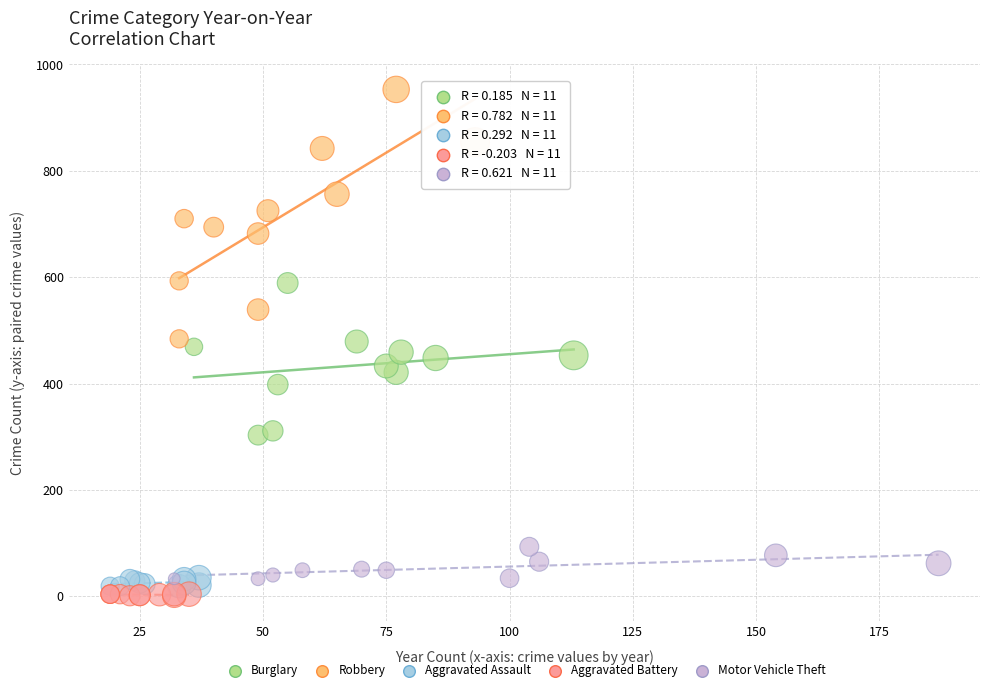

Which series has the widest spread of Y values?

Robbery